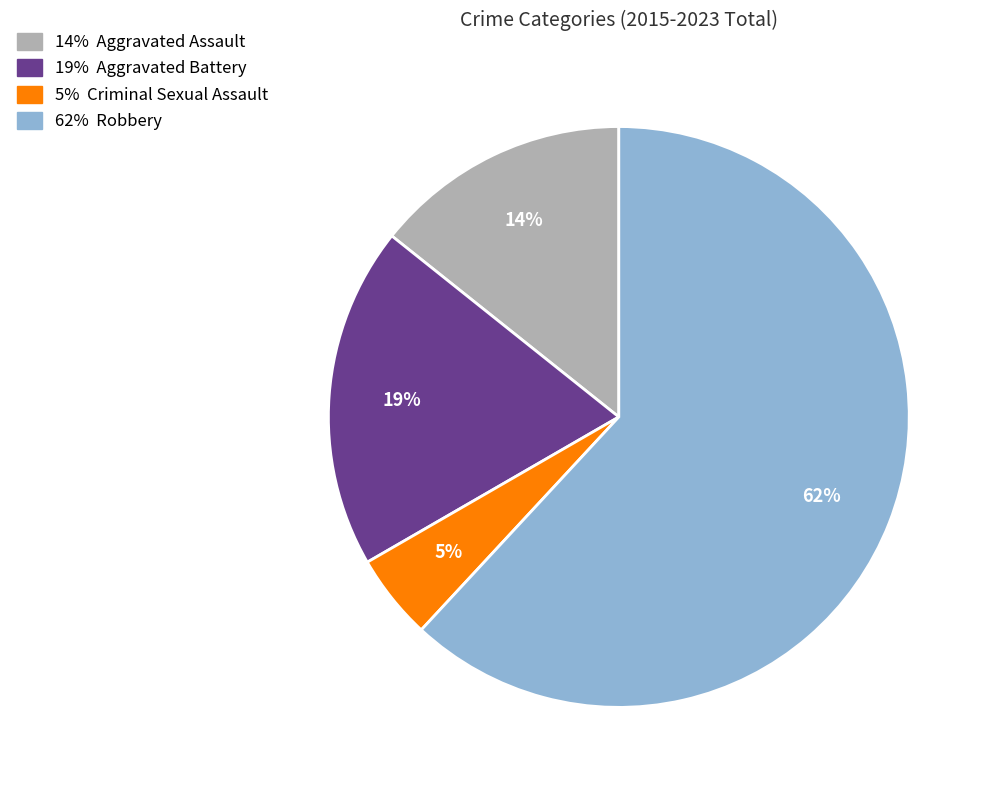

Does any single category account for the majority?

Yes